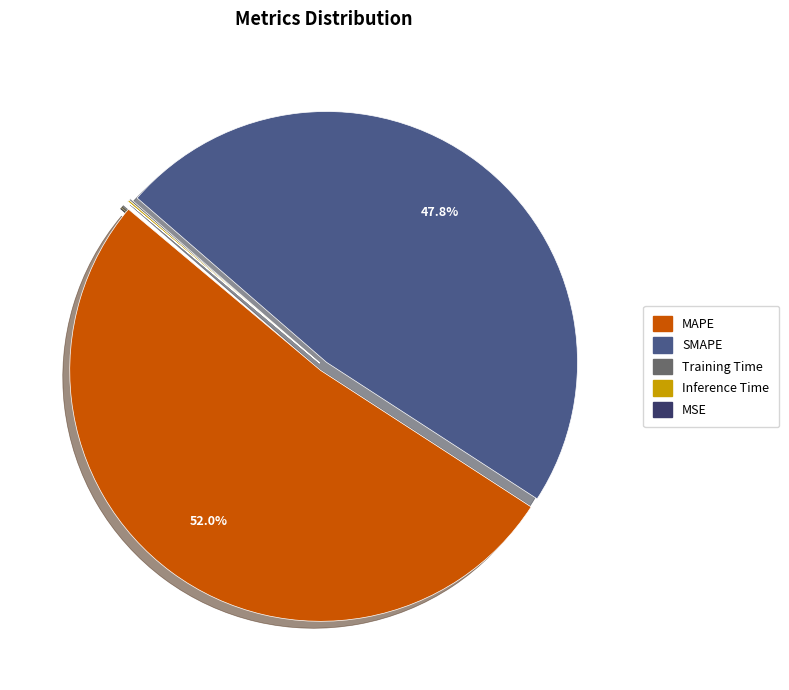

Is there a majority slice in this chart?

Yes